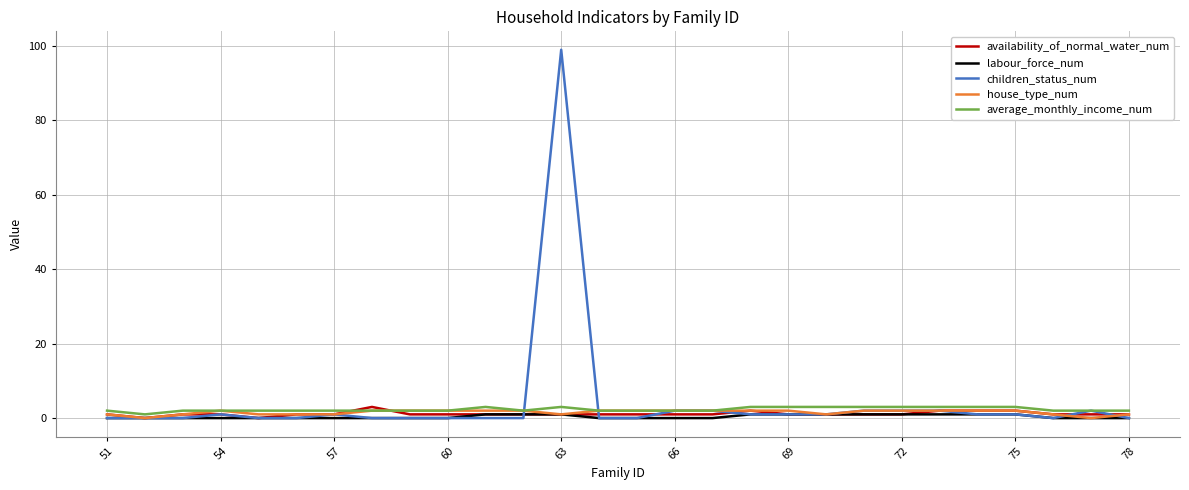

Which series has the largest total across all categories?

children_status_num